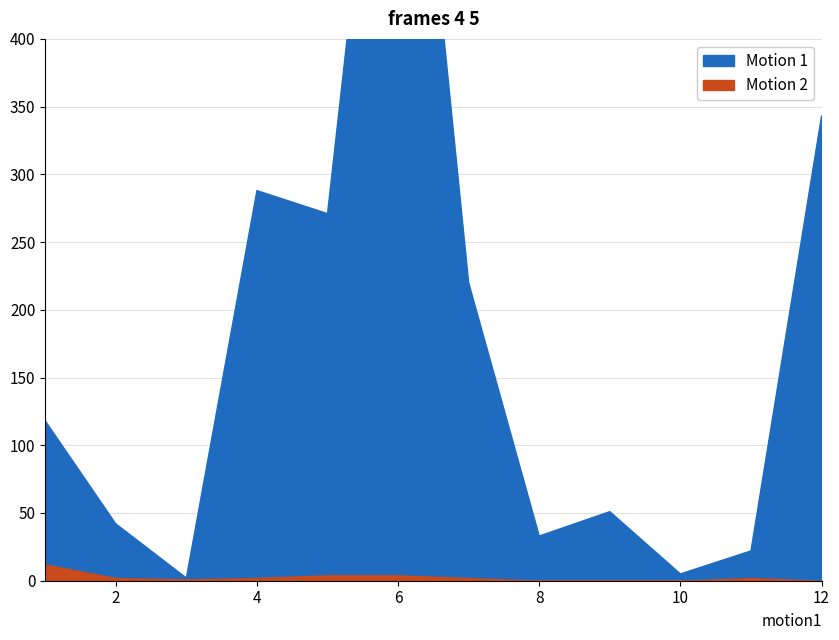

In I_semenanjung, how many points are higher than both neighbors (excluding endpoints)?

3